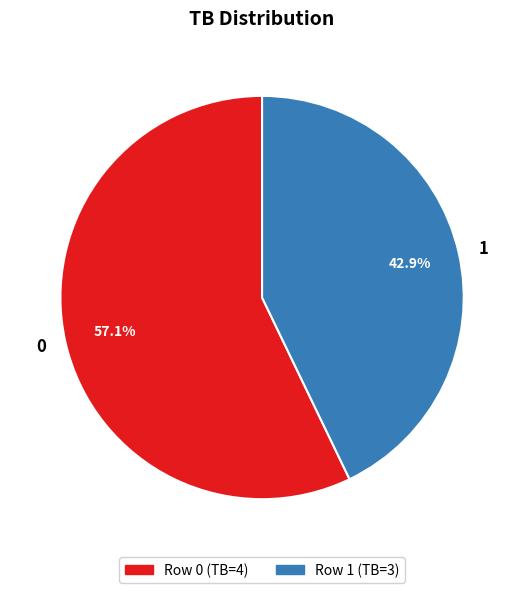

Rank the categories by value from lowest to highest.

1, 0